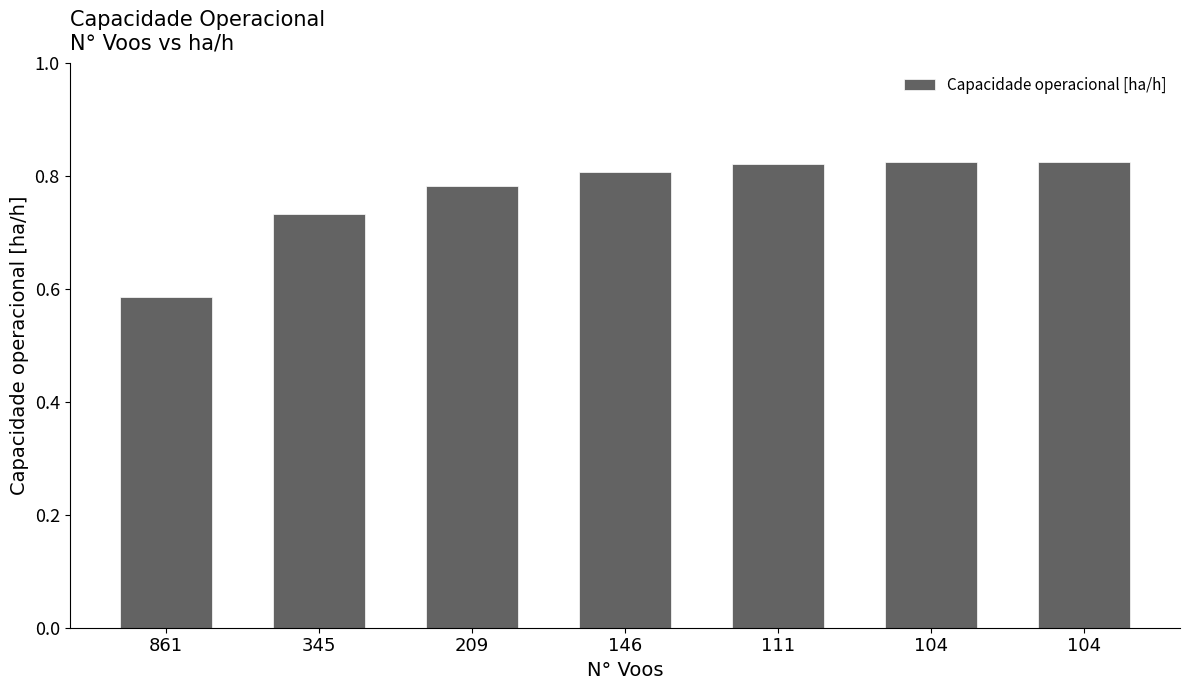

Is it true that the value at 111 is 0.5?

False